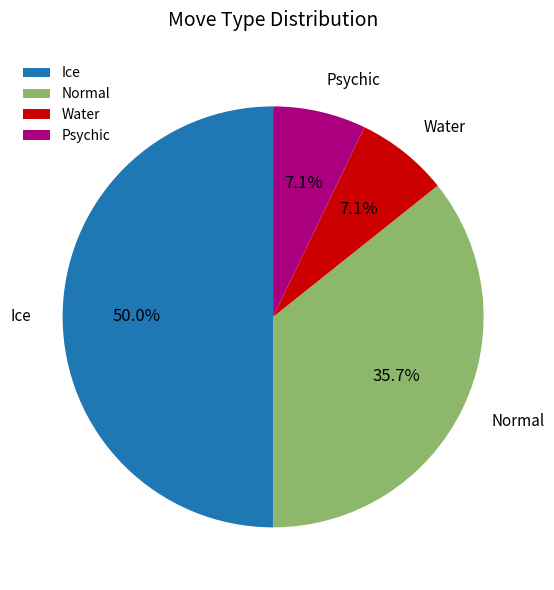

Which category has the biggest portion of the pie?

Ice